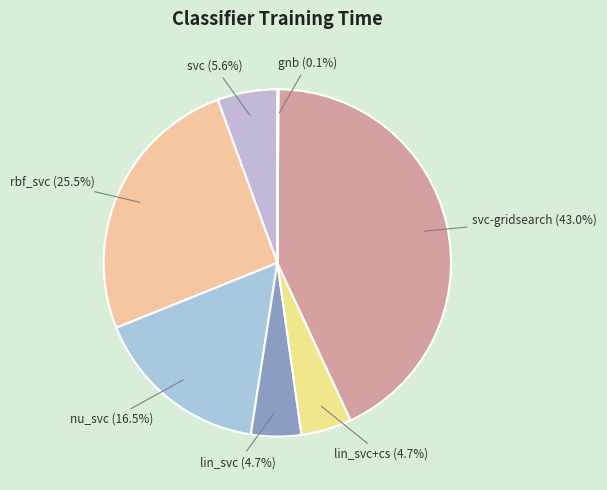

Does rbf_svc account for over 50% of the chart?

No